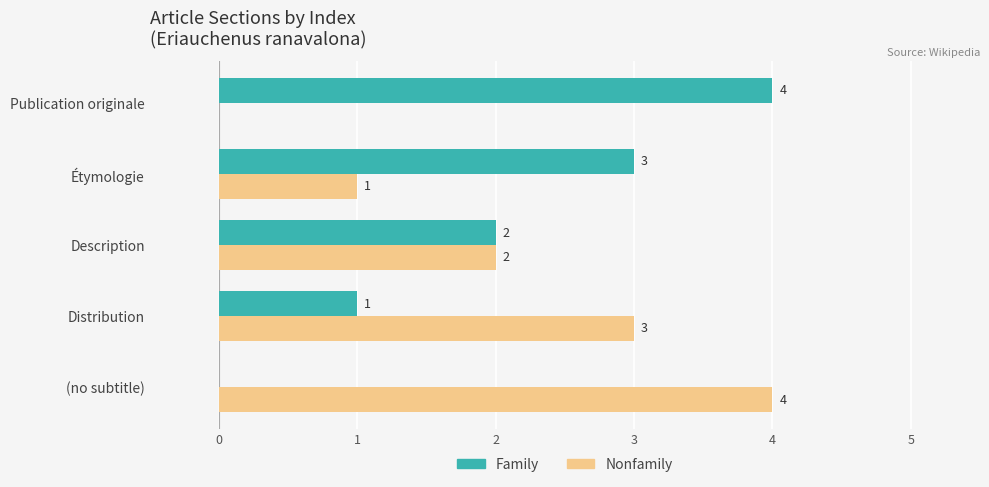

The Family series shows 3 at Étymologie. True or false?

True